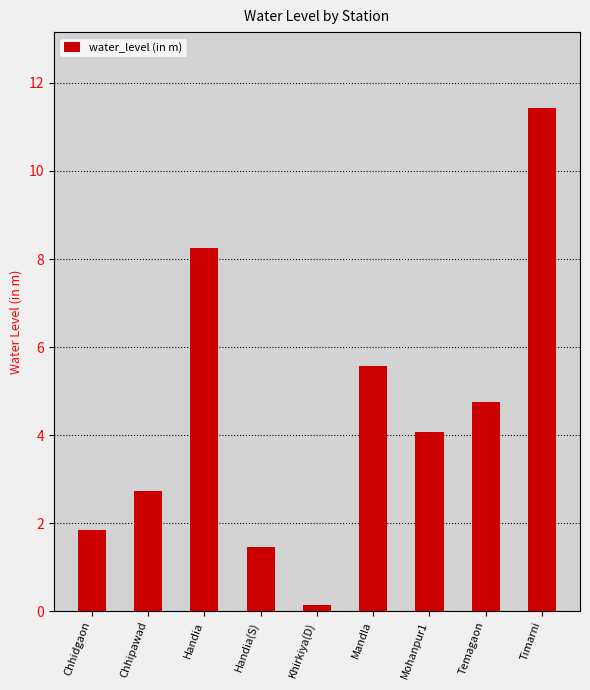

Which has a higher value, Temagaon or Handia(S)?

Temagaon